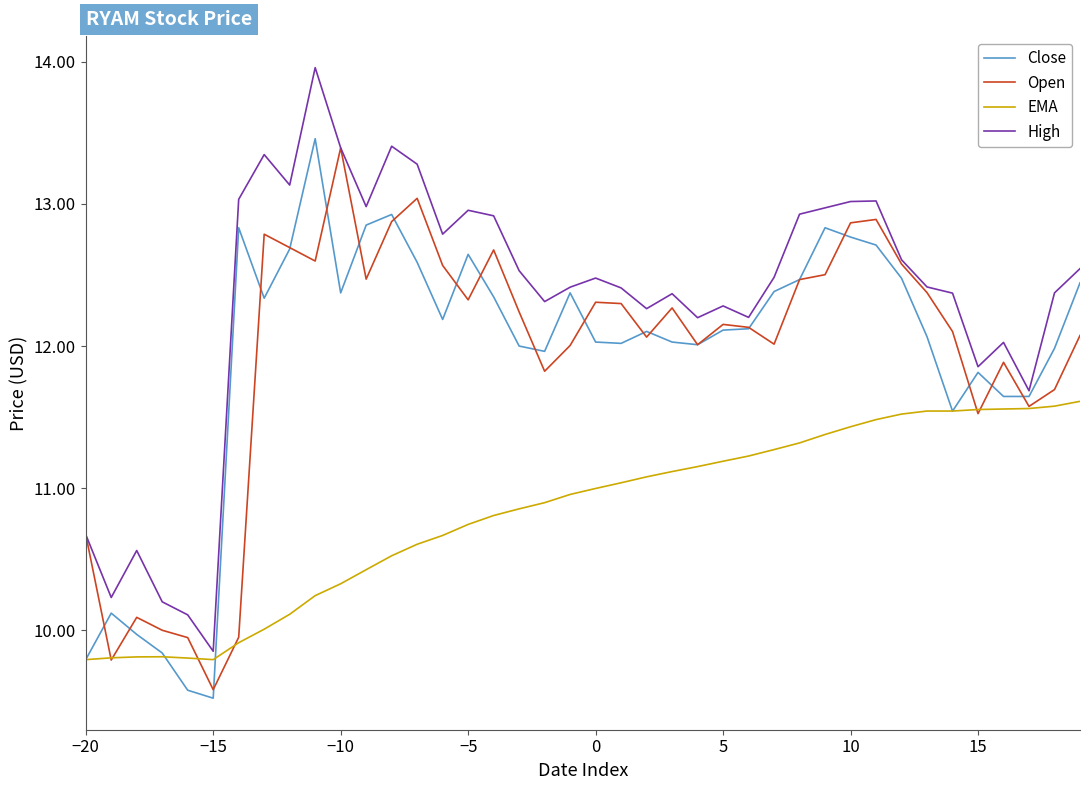

What is the difference between the maximum and minimum values in the High series?

4.1